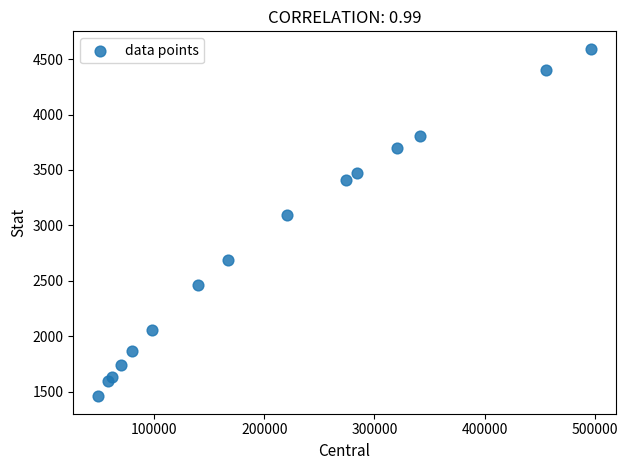

What Y value in the scatter plot is closest to 3025?

3089.4